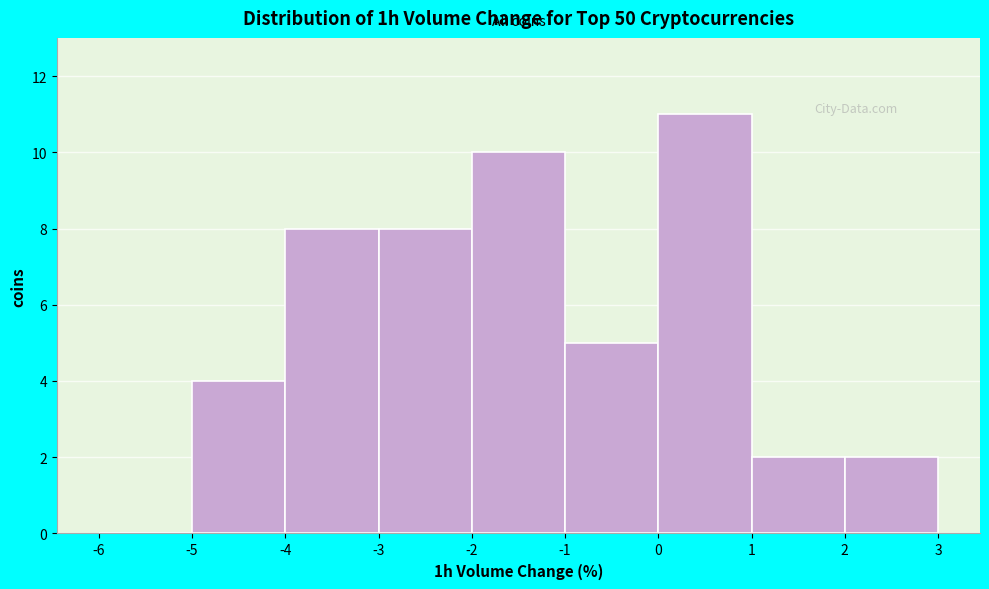

How tall is the bar that spans -2 to -1 on the x-axis? The values are not printed on the chart, so give them approximately, as read against the axis.

10